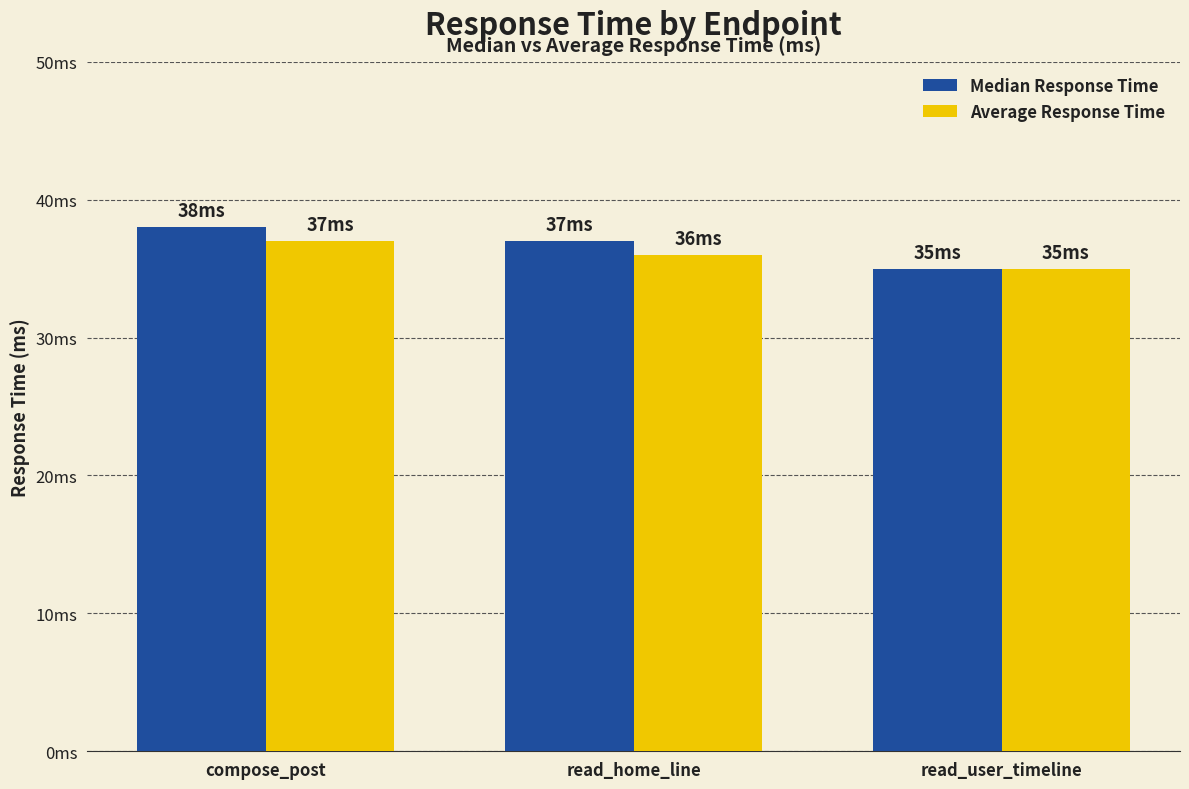

What is the highest value of the Median Response Time series?

38